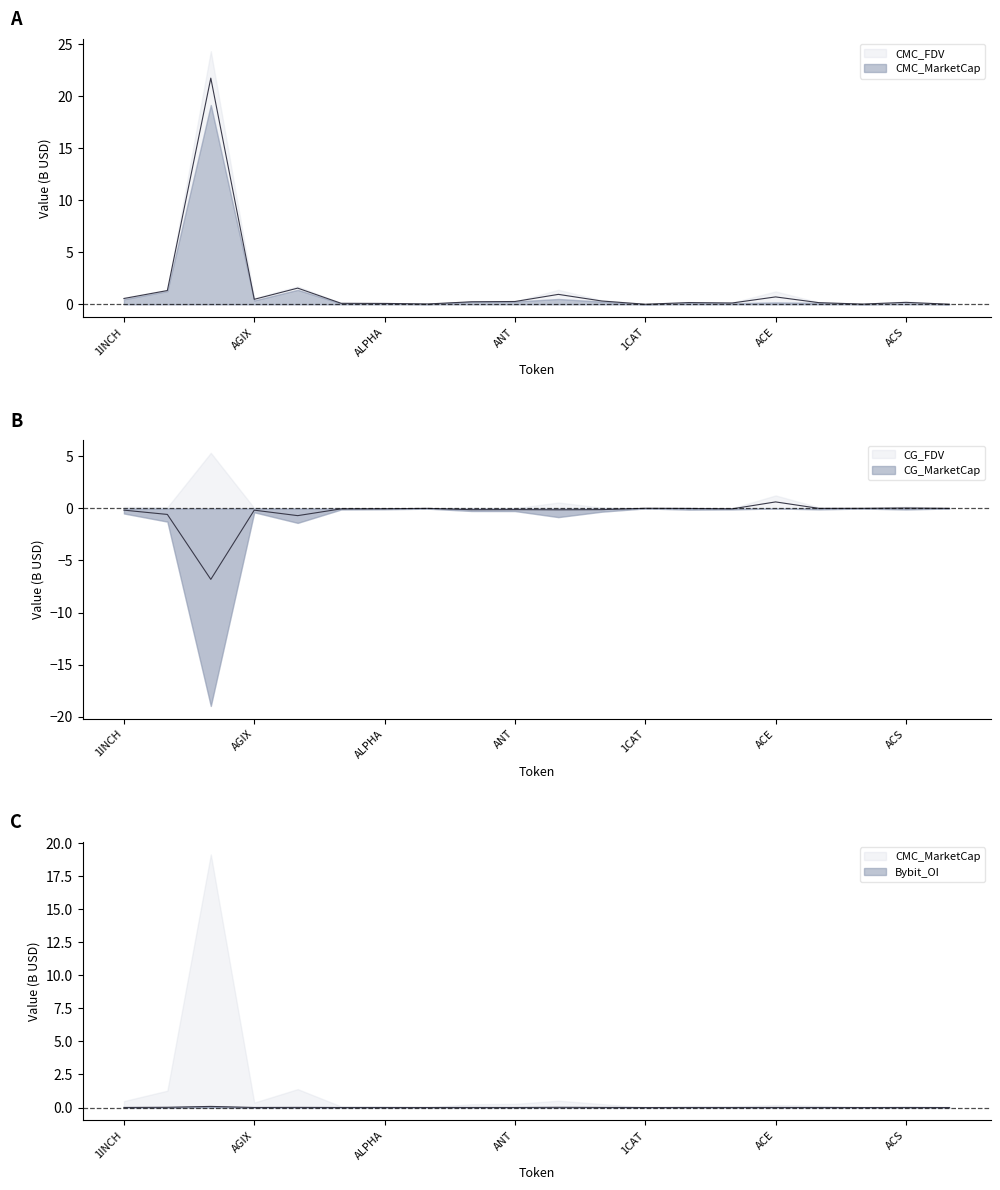

How many interior local valleys does the Bybit_OI series have?

3